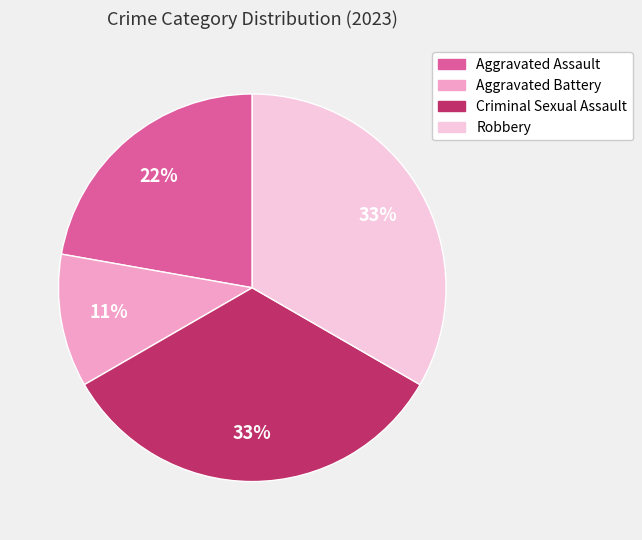

What percentage is the Aggravated Battery slice, to the nearest percent?

11%